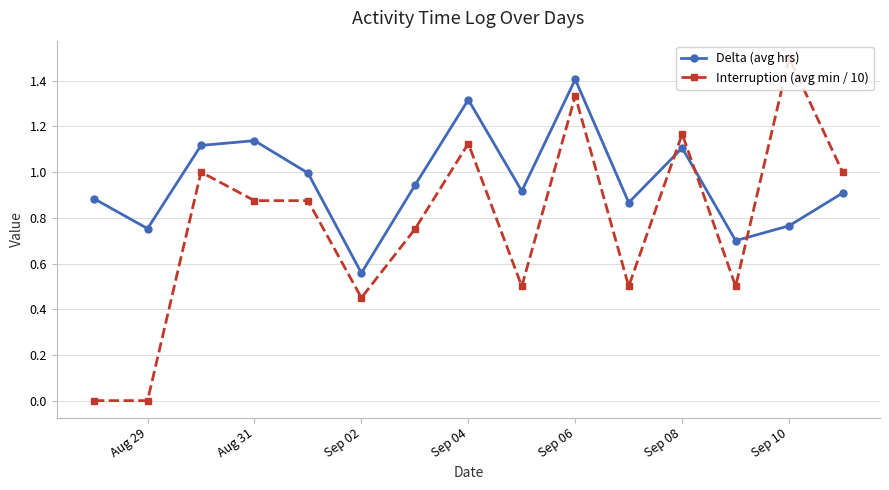

Which series has the largest total across all categories?

Delta (avg hrs)